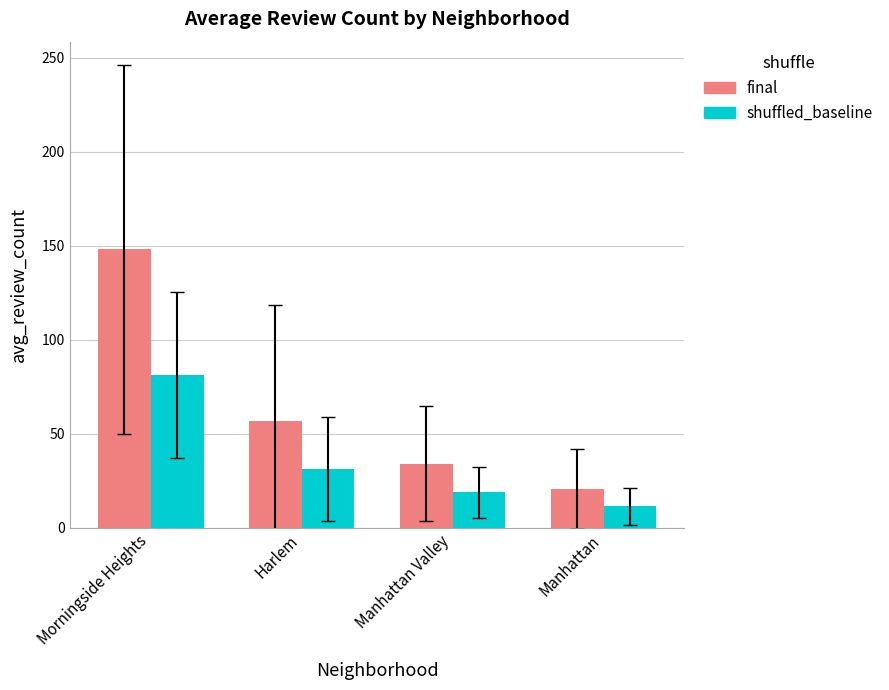

What is the greatest value displayed?

148.0